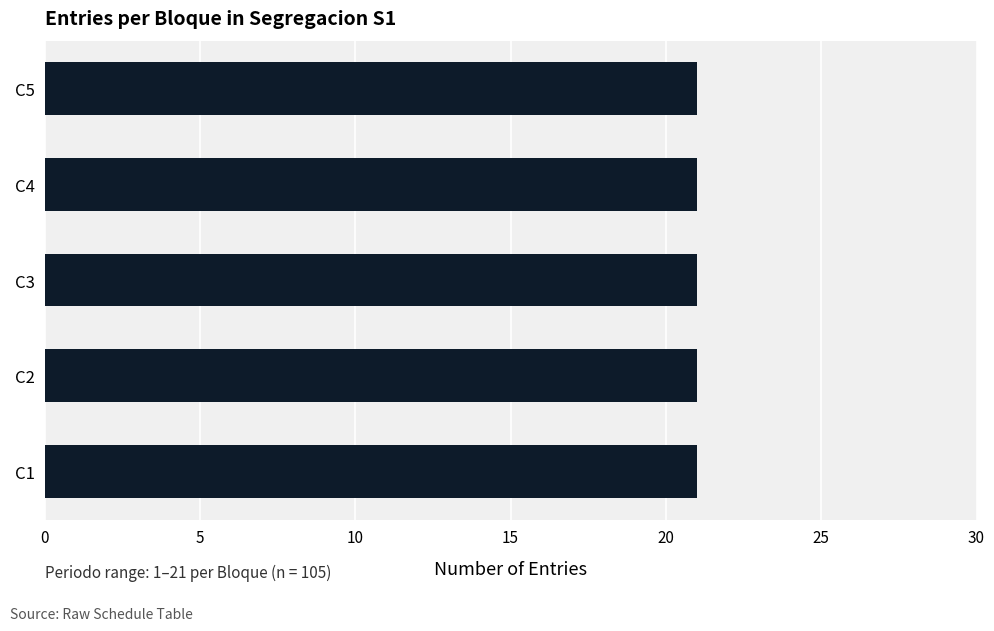

The value at 5 is 21. True or false?

True